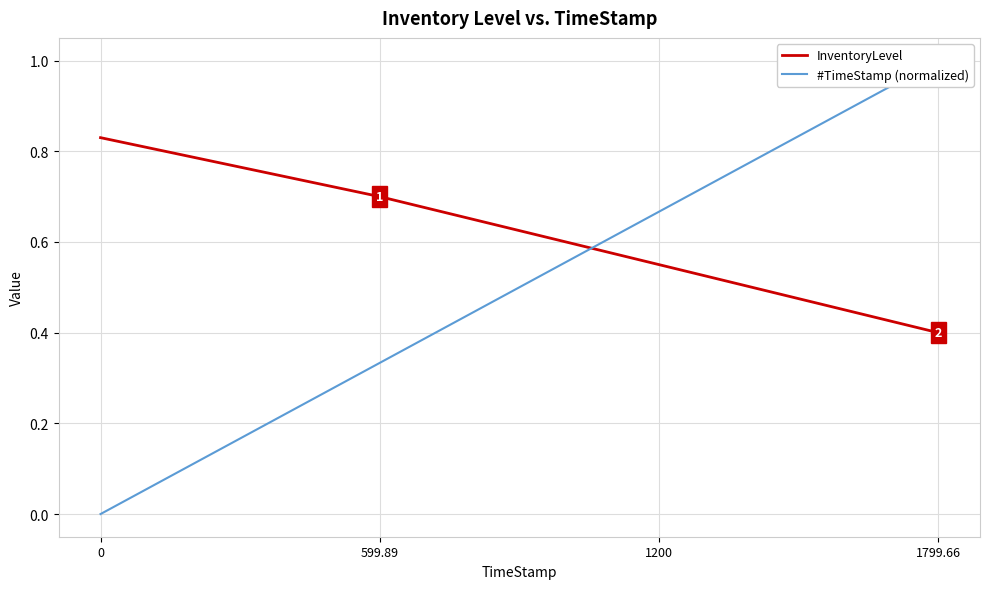

At which category is the sum across all series the highest?

1799.66